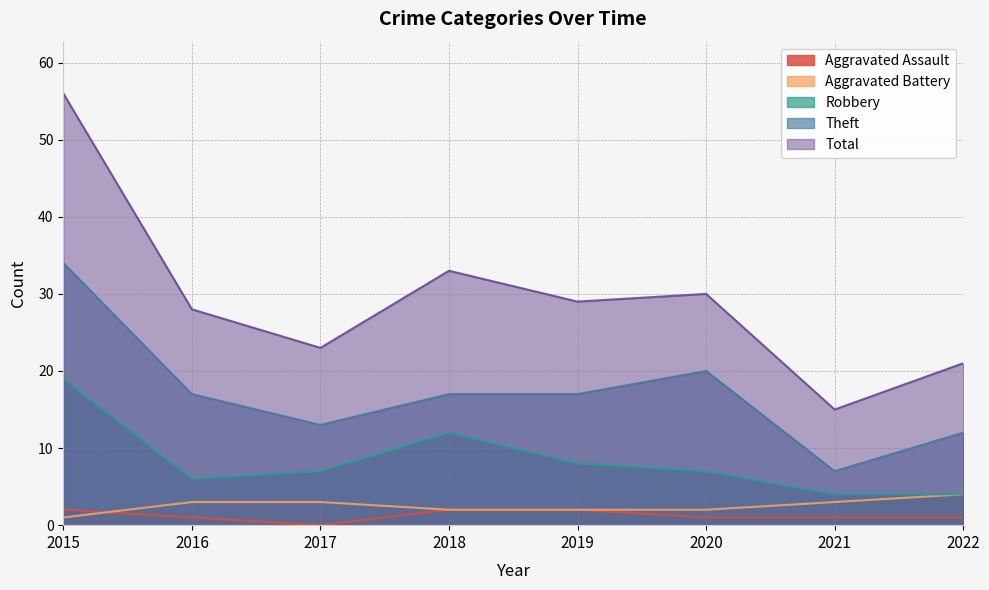

List the labels in order of Theft value, largest first.

2015, 2020, 2016, 2018, 2019, 2017, 2022, 2021